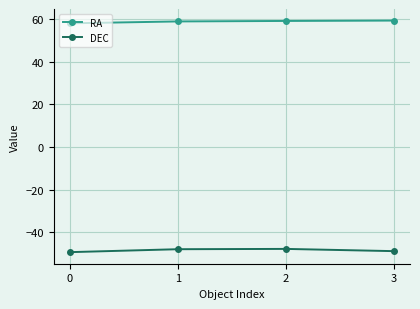

What is the smallest value displayed?

-49.5